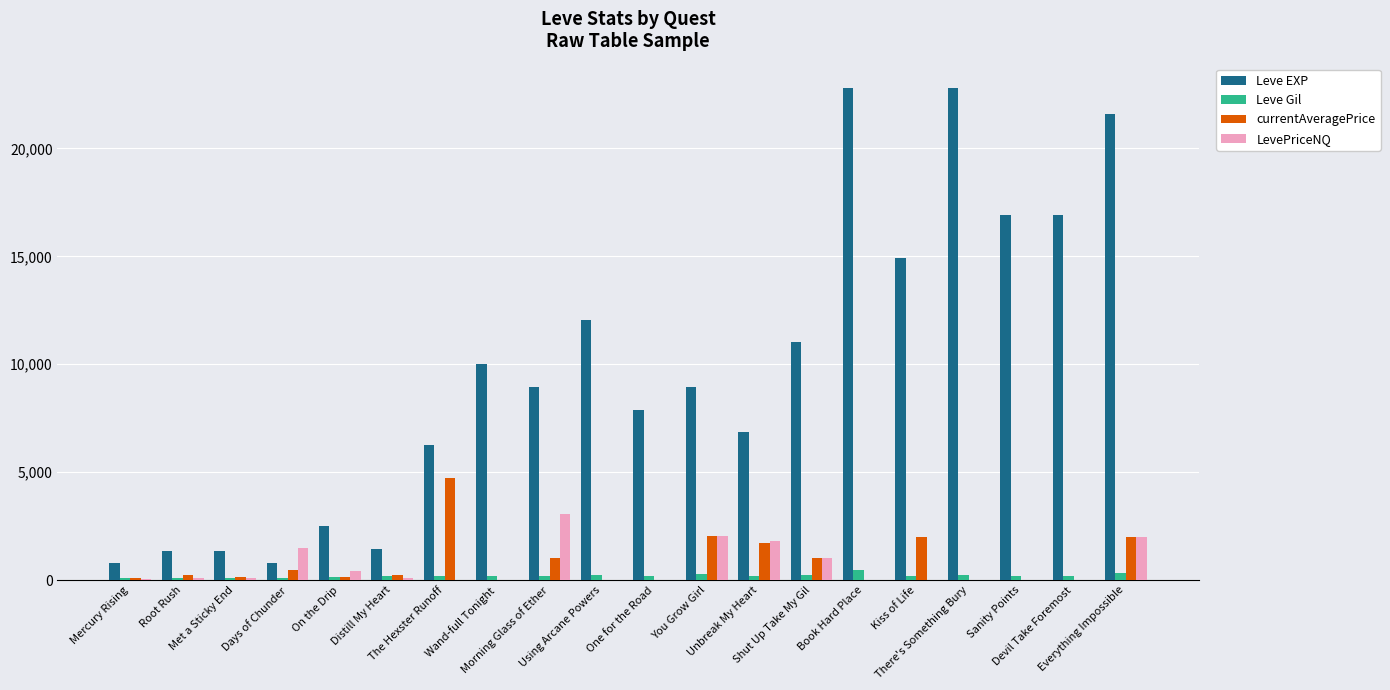

How many categories are shown in the chart?

20